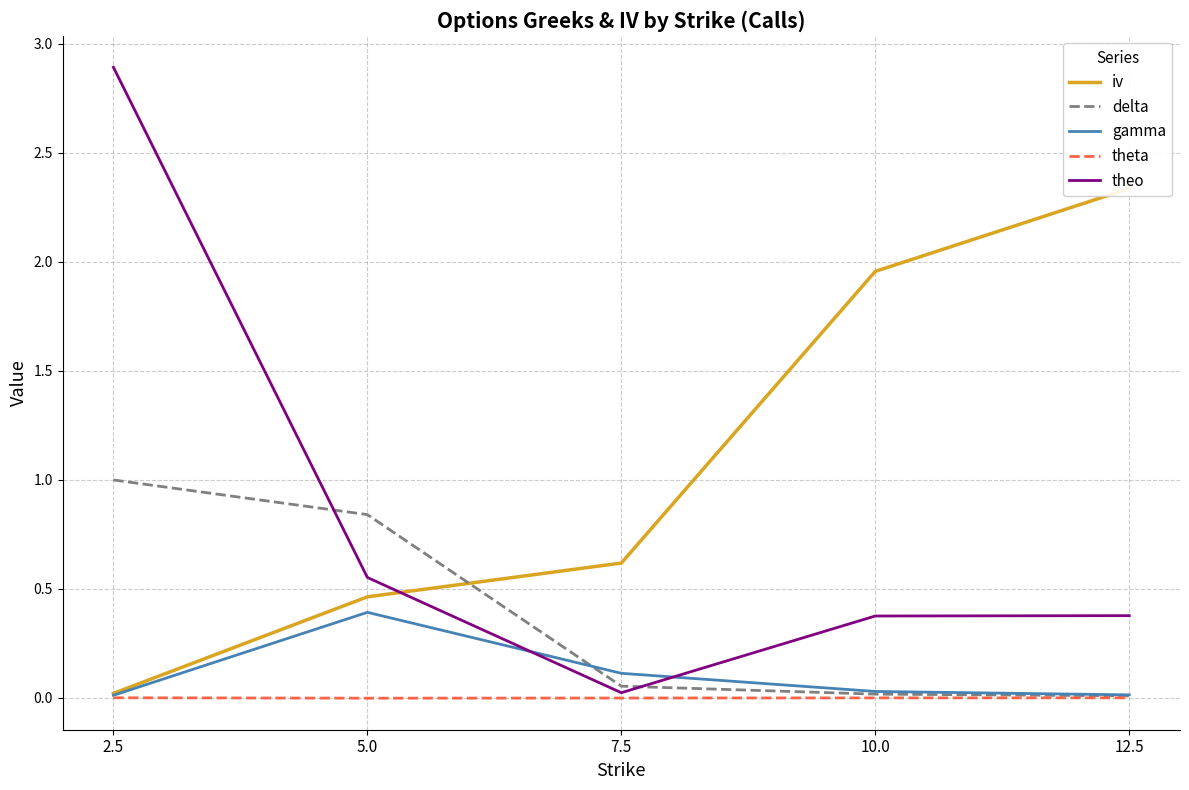

At which category does theo reach its first local valley?

7.5